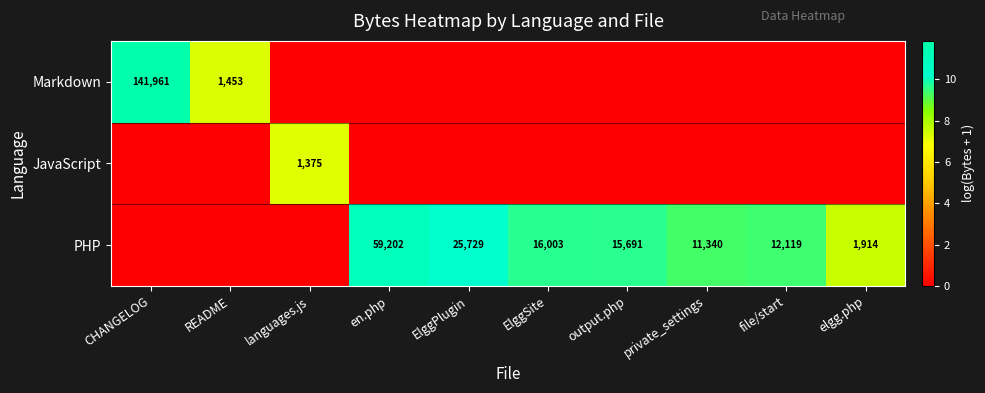

True or false: PHP has a value of 6789 at file/start.

False